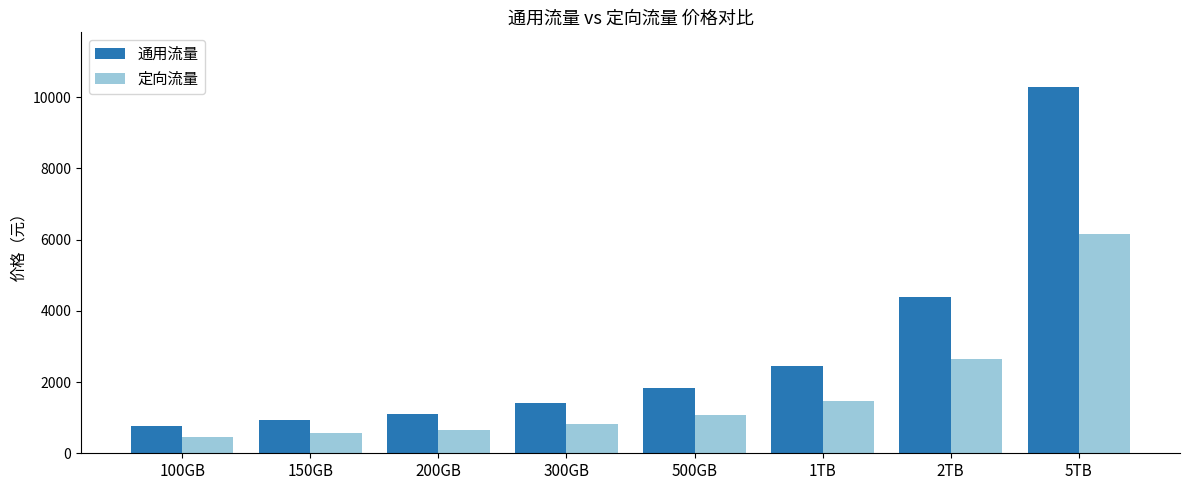

What are all the series names shown in the legend?

通用流量, 定向流量